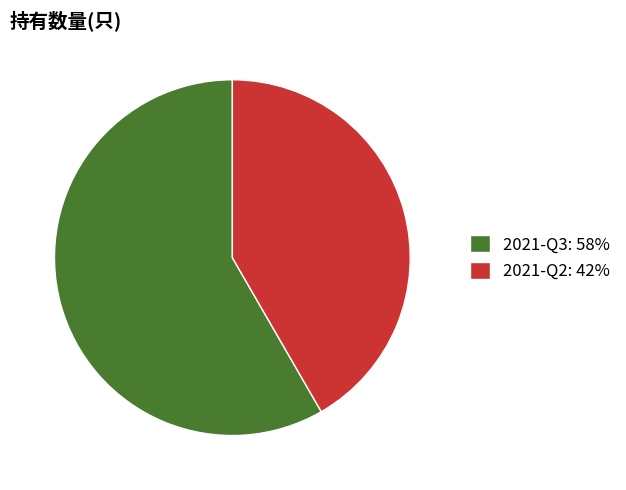

Between 2021-Q2: 42% and 2021-Q3: 58%, which is larger?

2021-Q3: 58%